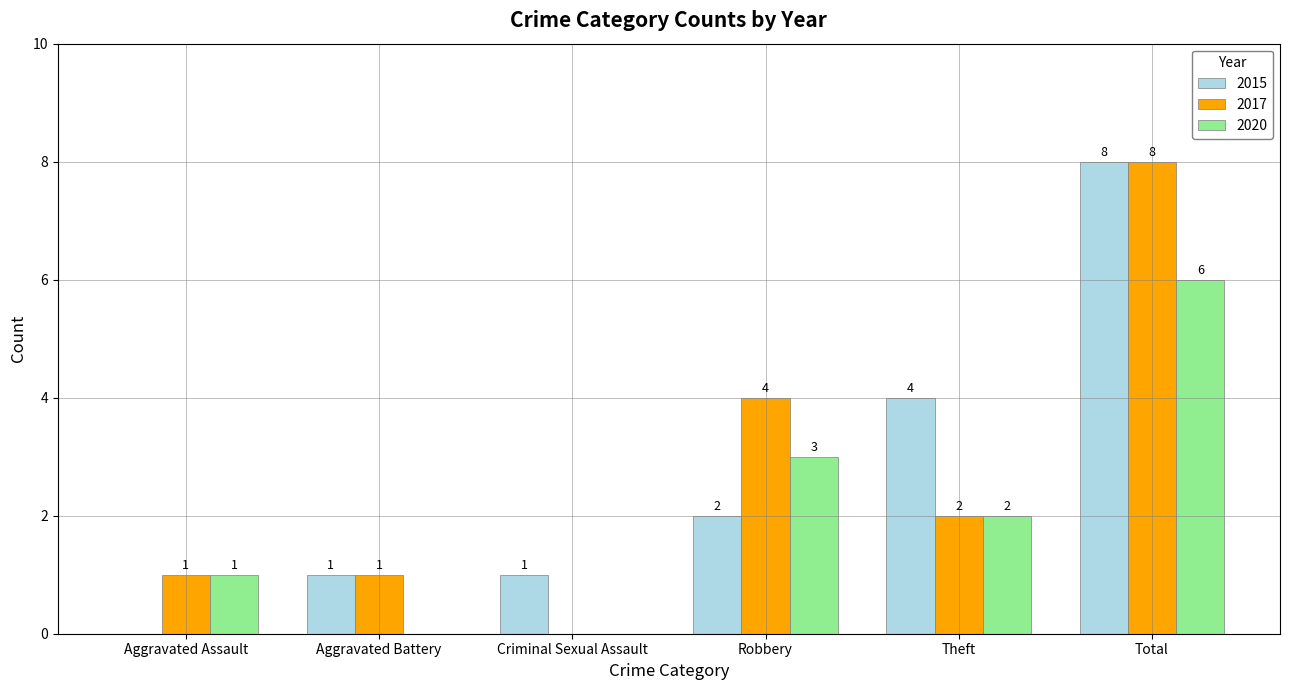

What is the spread (max minus min) of values at Aggravated Assault?

1